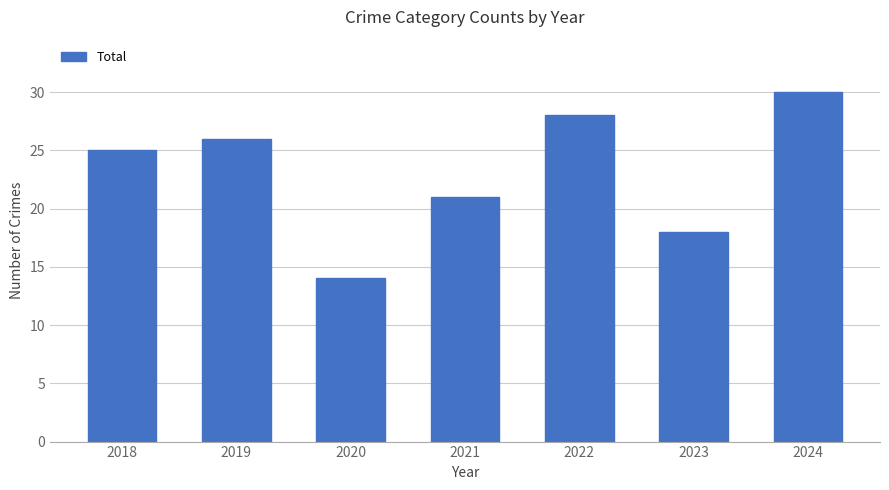

Are the bars horizontal?

No